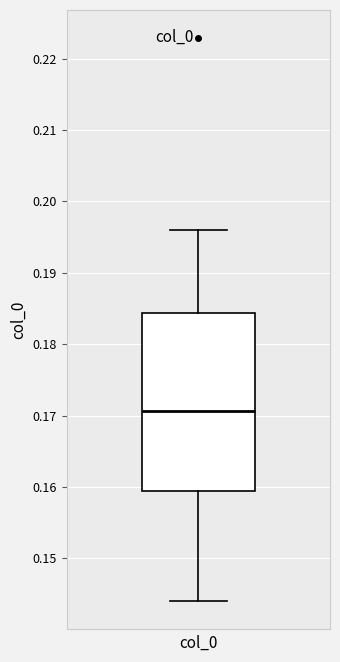

Transcribe this box plot: give where the median line is, the range the box spans, and where the two whiskers end, as read against the y-axis. The values are not printed on the chart, so give them approximately, as read against the axis.

median 0.171, box 0.159 to 0.184, whiskers 0.144 to 0.196